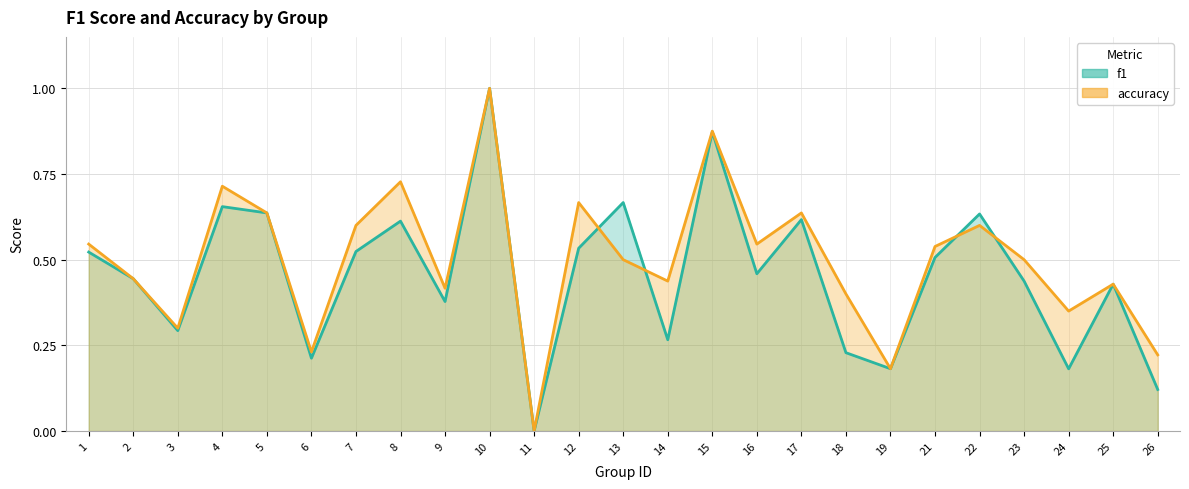

What is the value of the accuracy point at the 15th from the left?

0.9